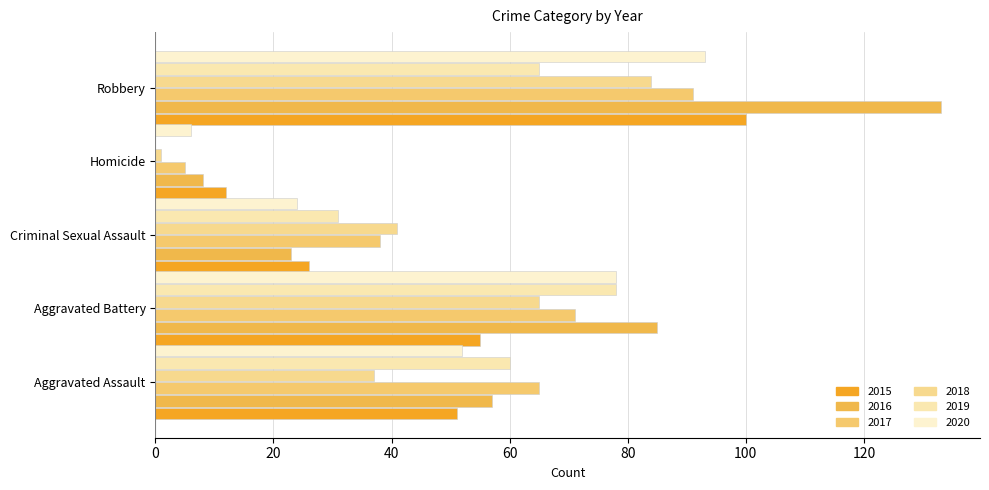

What is the minimum value for 2020?

6